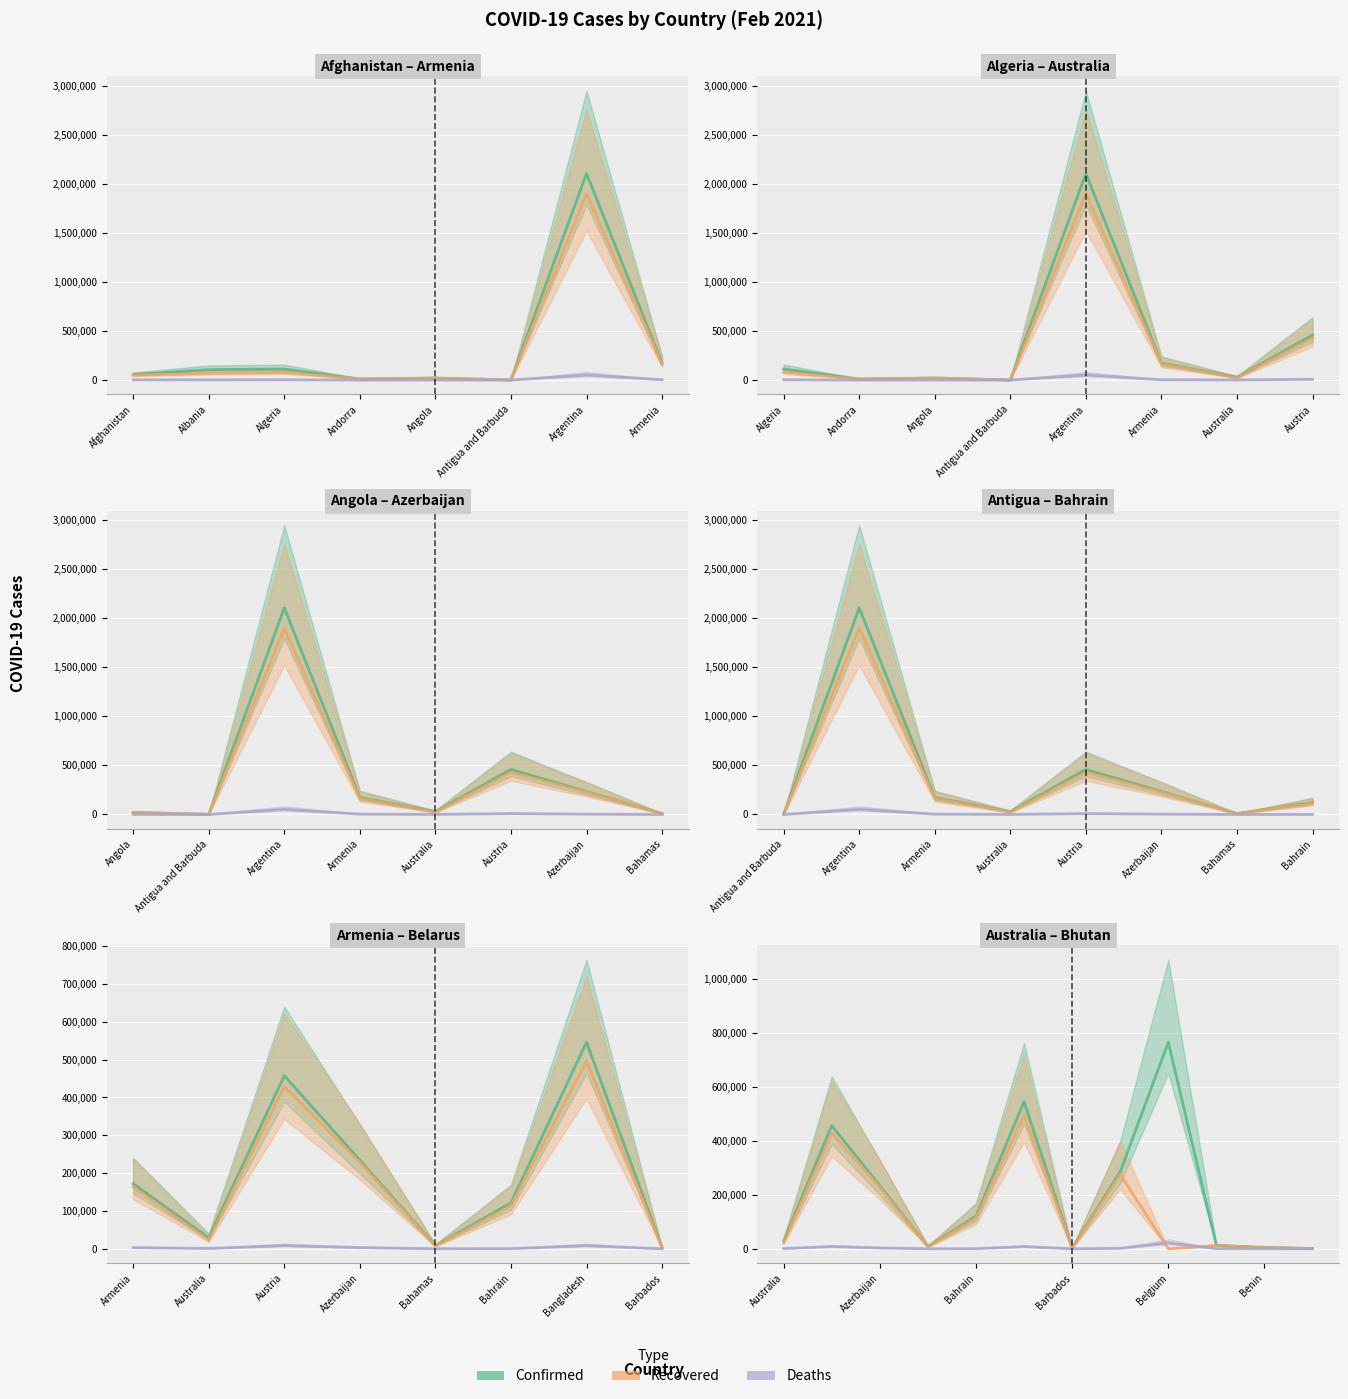

Rank the series by their average value, from lowest to highest.

Deaths, Recovered, Confirmed